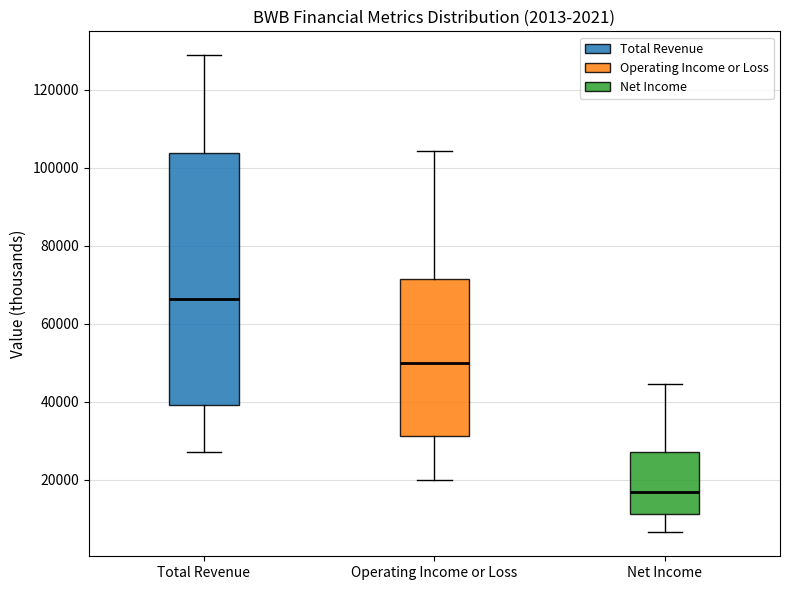

Which box has the highest median line?

Total Revenue